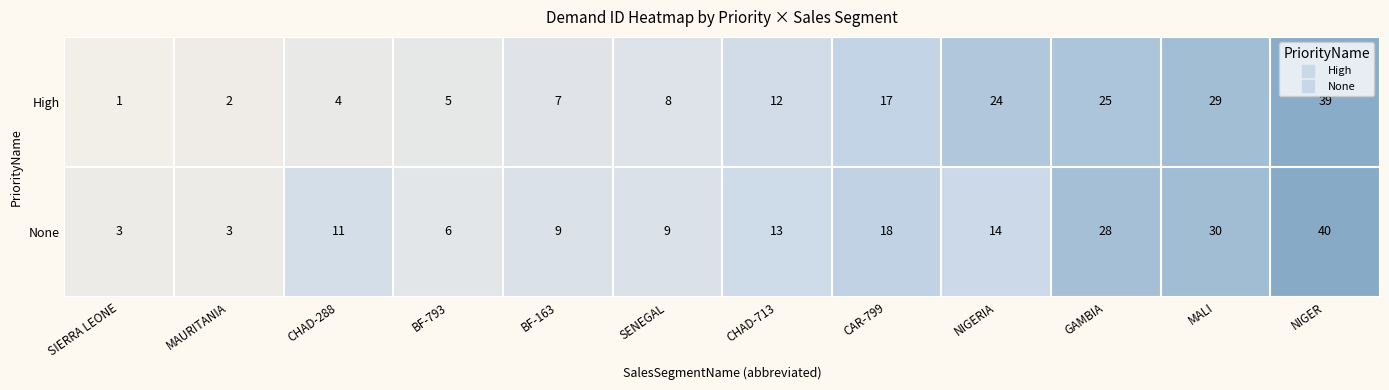

At NIGERIA, list the series in order from largest to smallest.

High, None